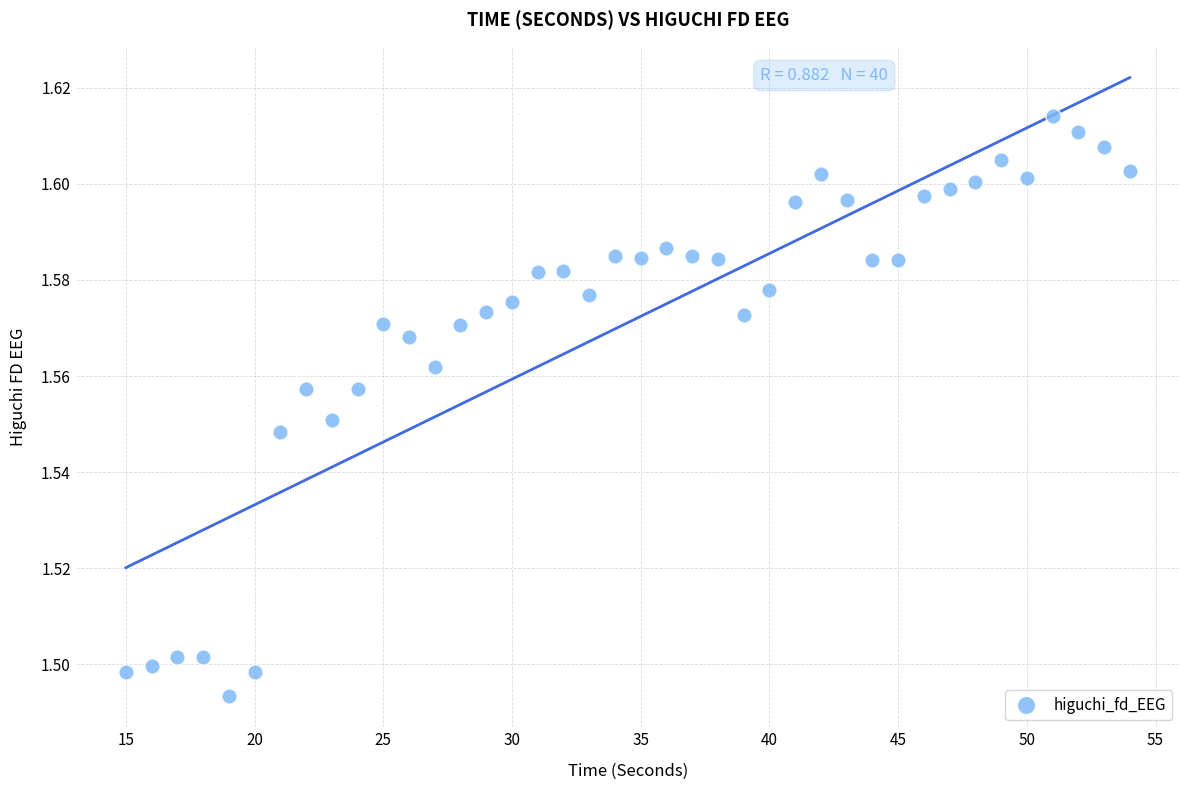

What is the range of X values (max minus min)?

39.0